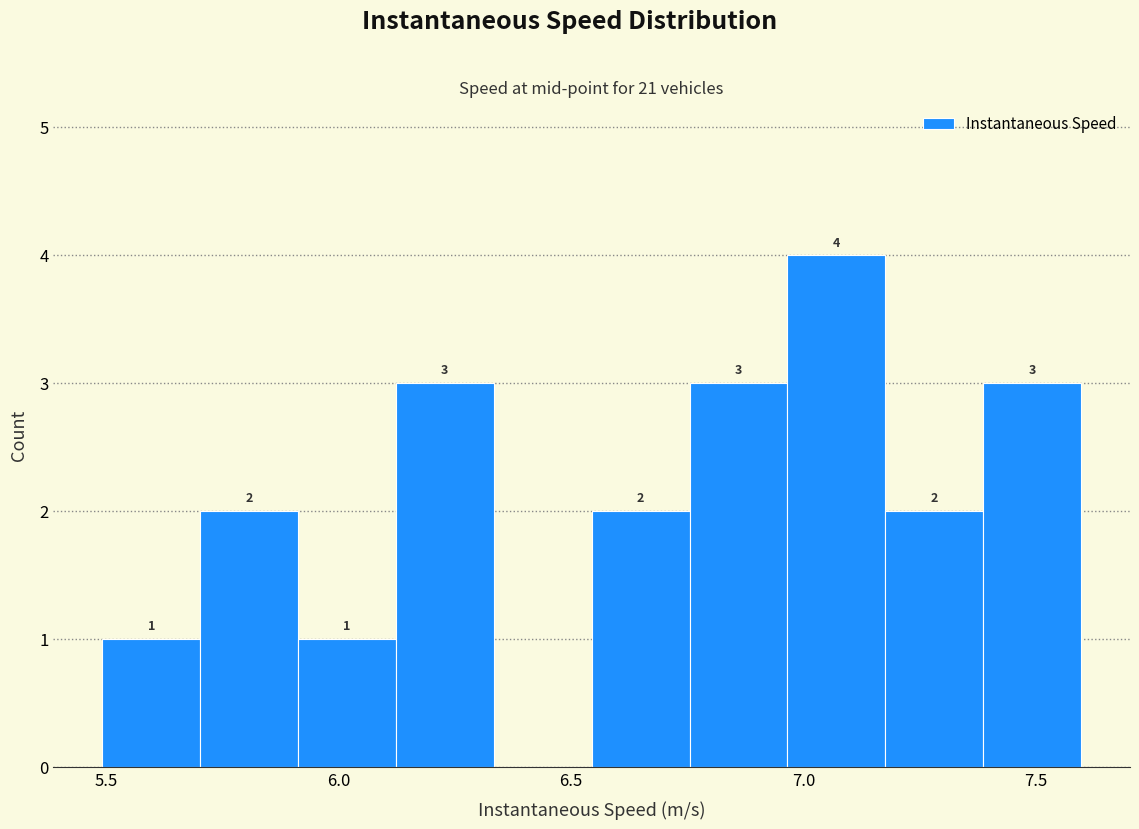

Which range on the x-axis has the tallest bar?

6.95 to 7.20